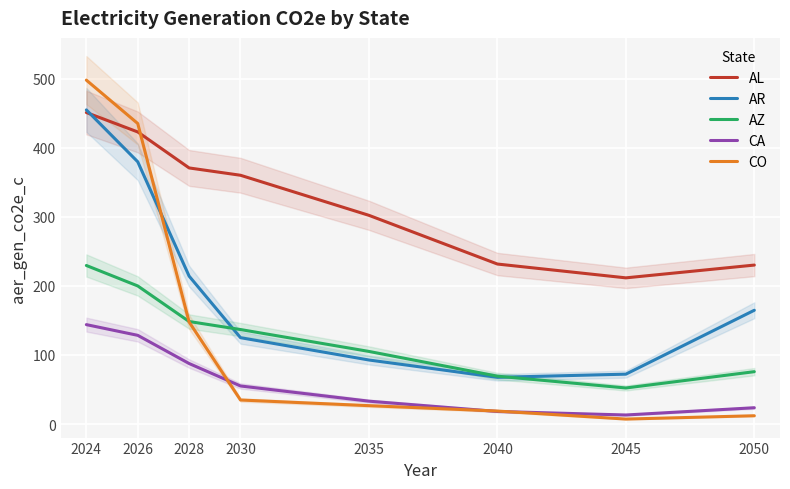

Where does the AL series first go above 360?

2024